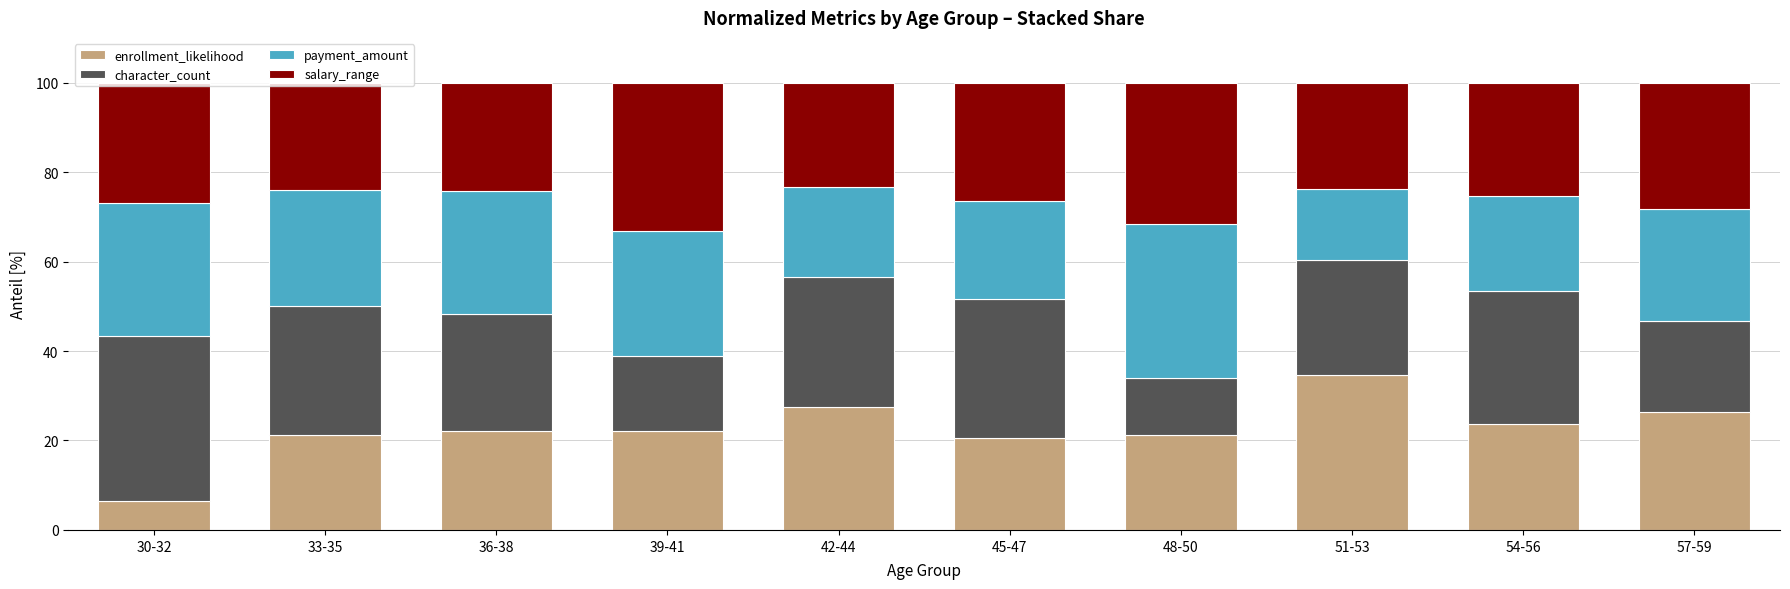

What is the total value across all series at 39-41?

100.0